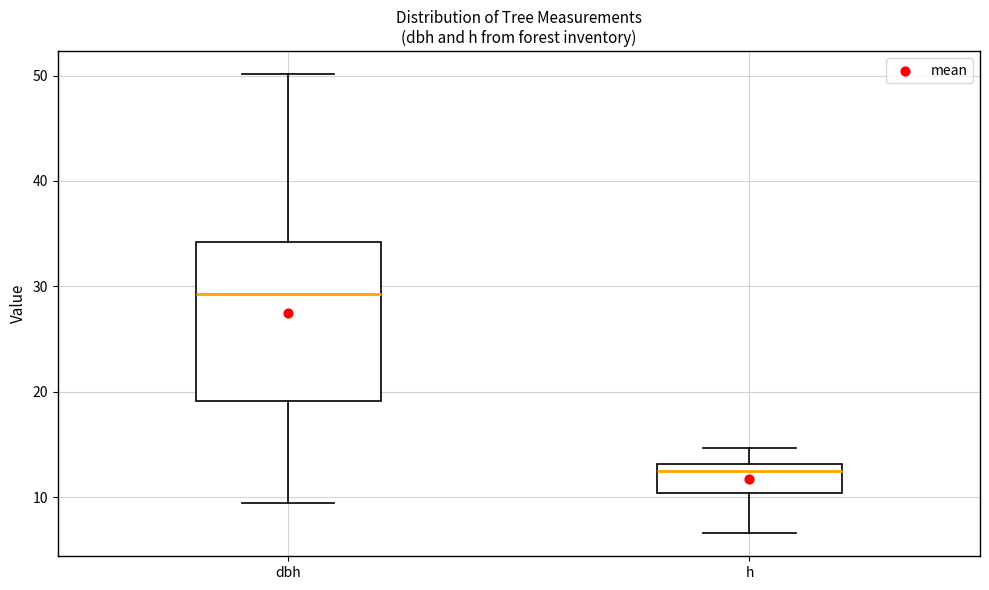

Where does the lower whisker of the box for h end on the y-axis? The values are not printed on the chart, so give them approximately, as read against the axis.

7